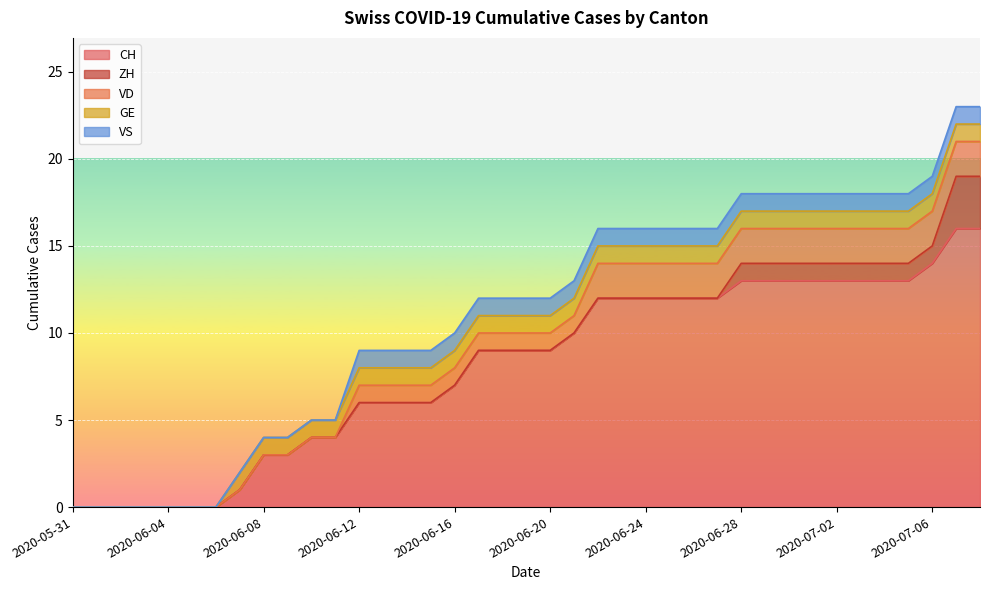

True or false: ZH has a value of 1 at 2020-06-15.

False